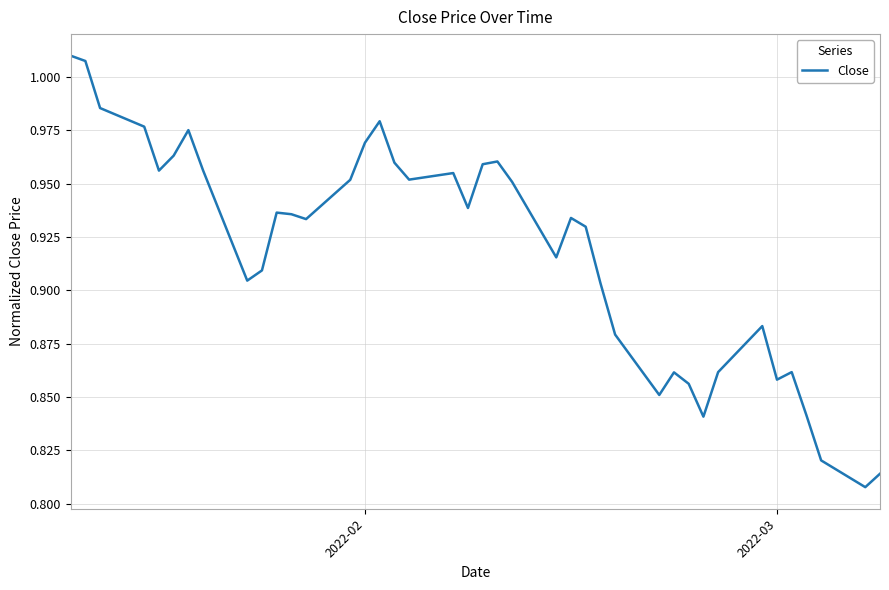

Count the number of data series in this chart.

1